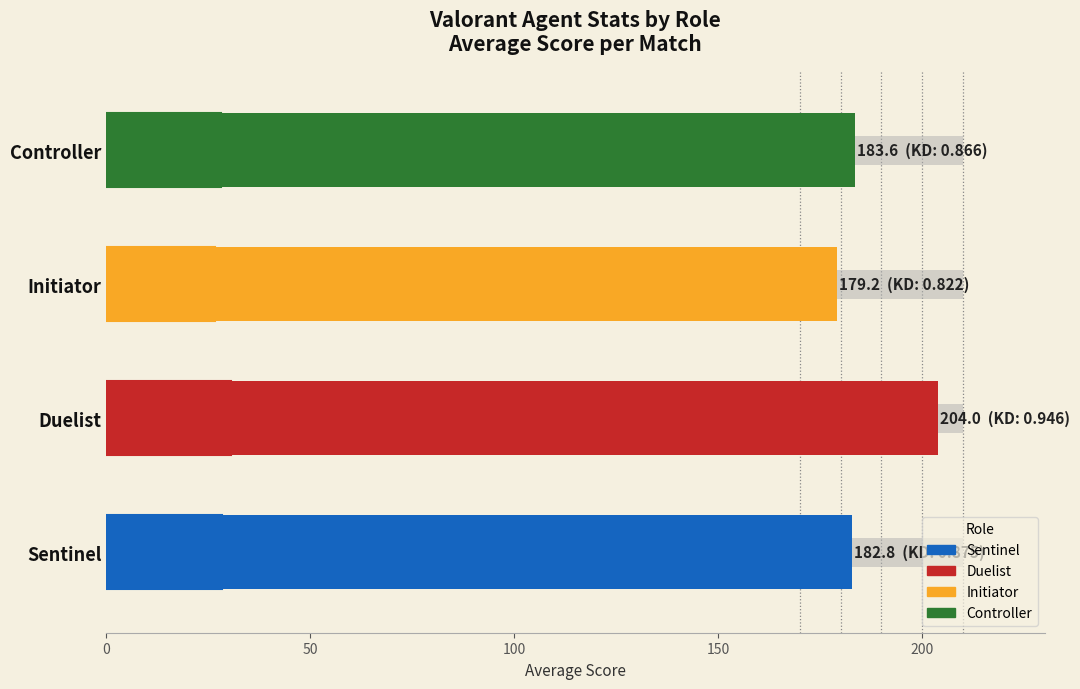

Reading left to right, what are all the values shown in this chart?

Avg. Score: 182.8	204.0	179.2	183.6
KD (scaled): 28.3	30.6	26.6	28.0